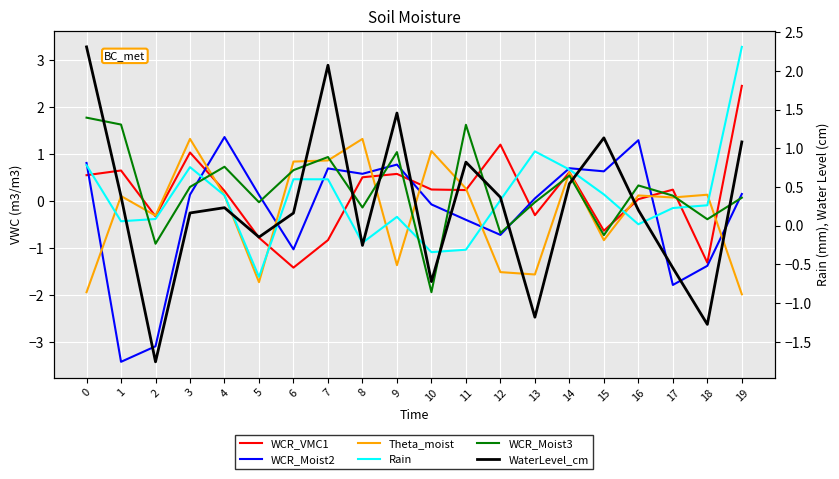

Is this an area chart (filled region under the line)?

No